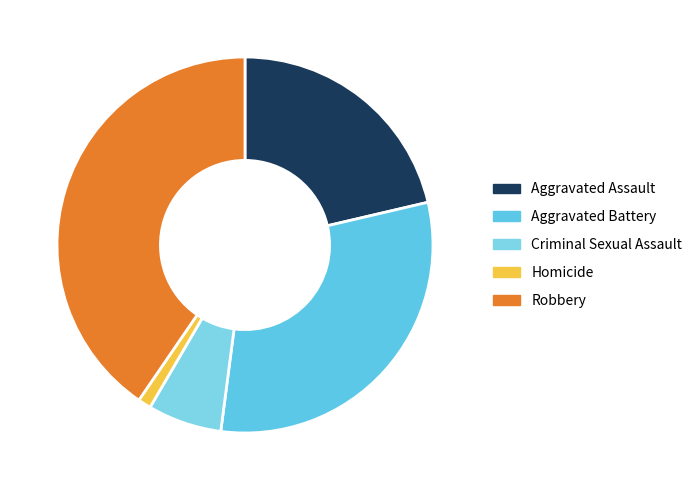

Which slice is the smallest?

Homicide